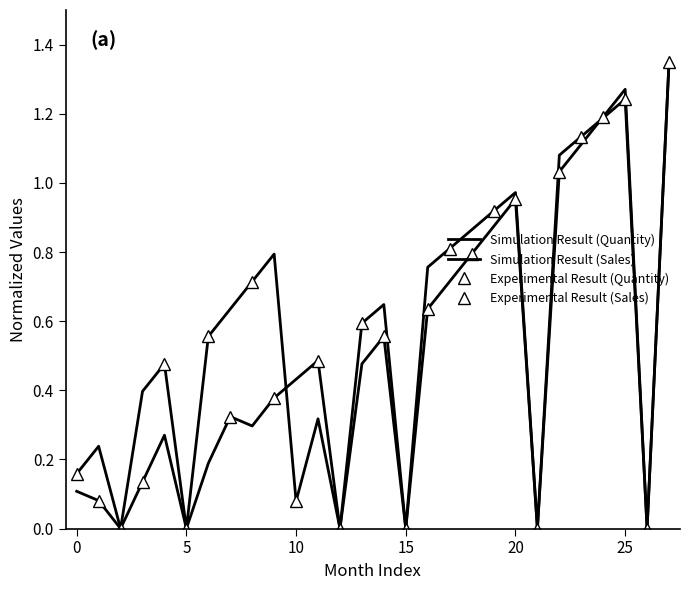

The value of Quantity at 10 is 0.1. True or false?

True